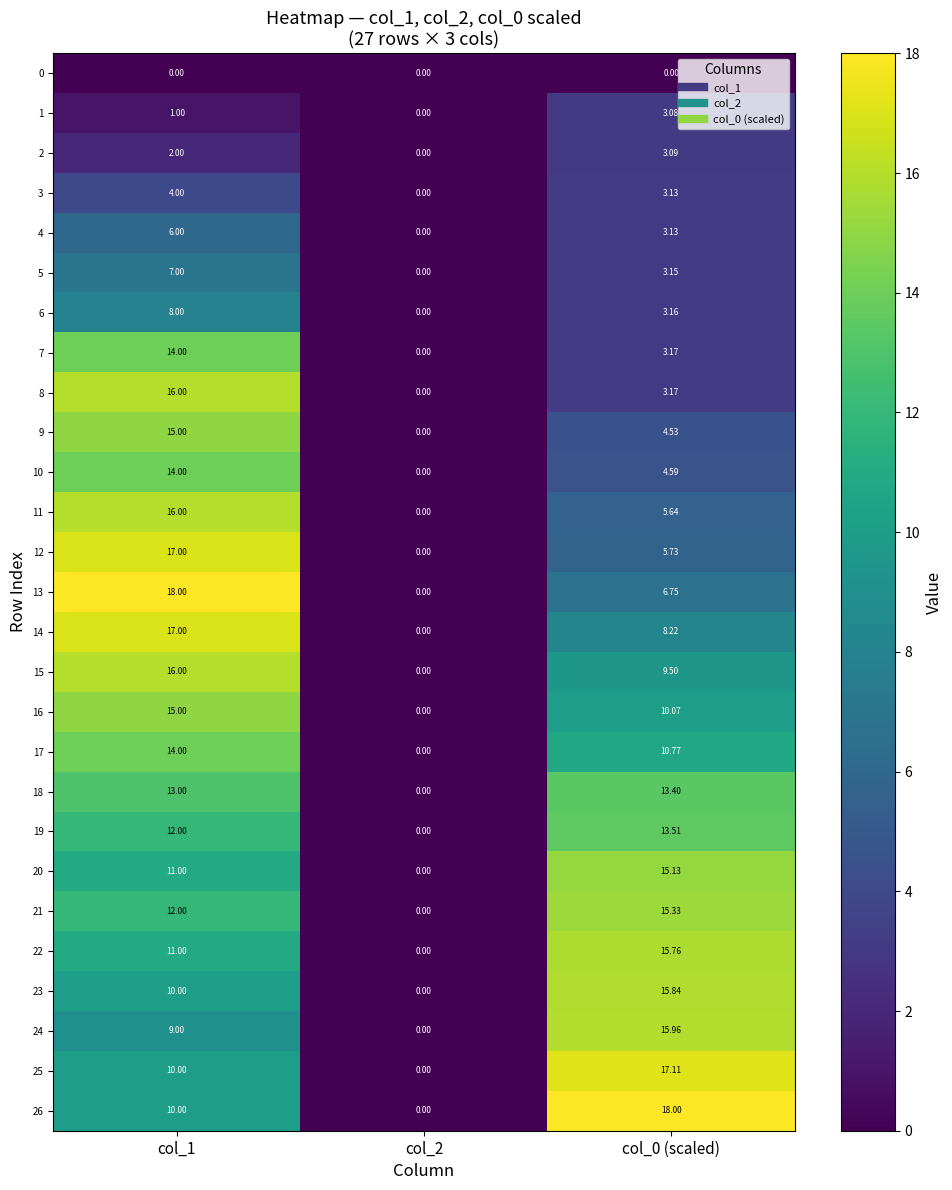

Is the value of 6 at col_0 (scaled) greater than the value of 23 at col_2?

Yes